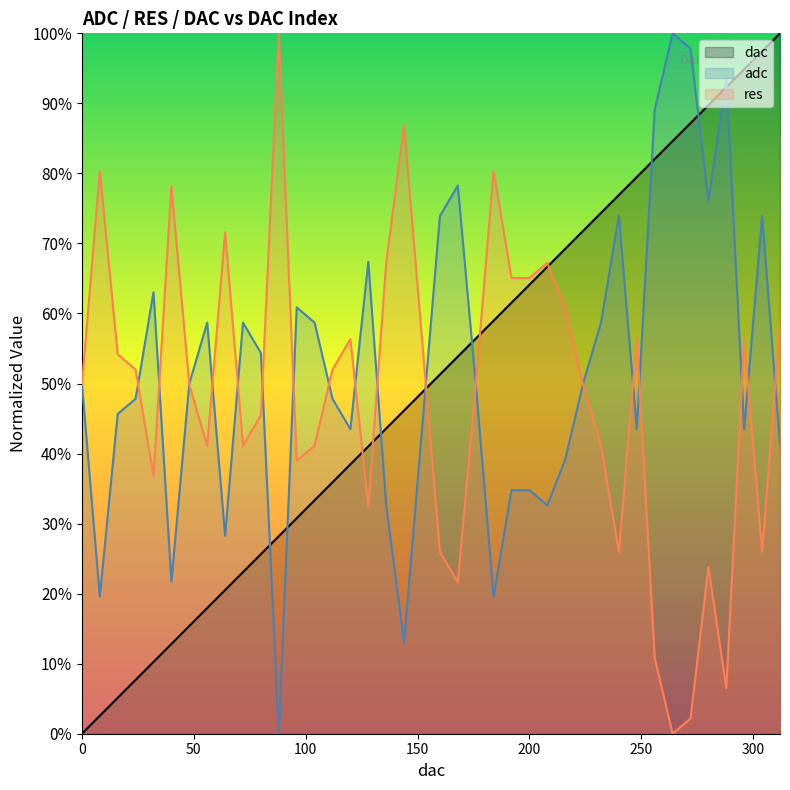

How many positive values does the res series have?

39